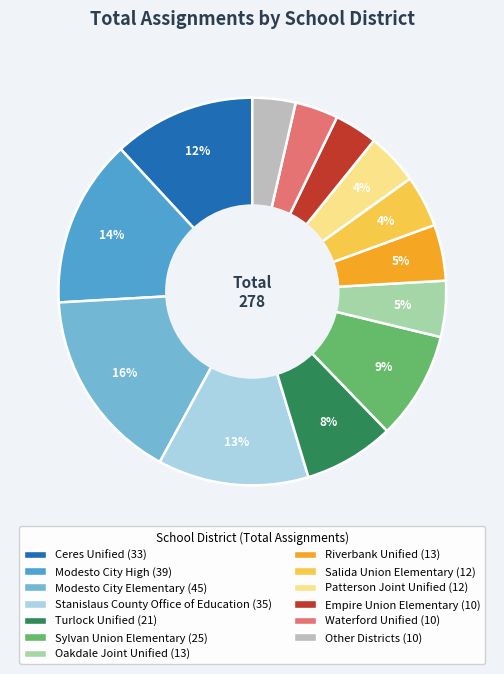

Count the number of slices in the pie.

13